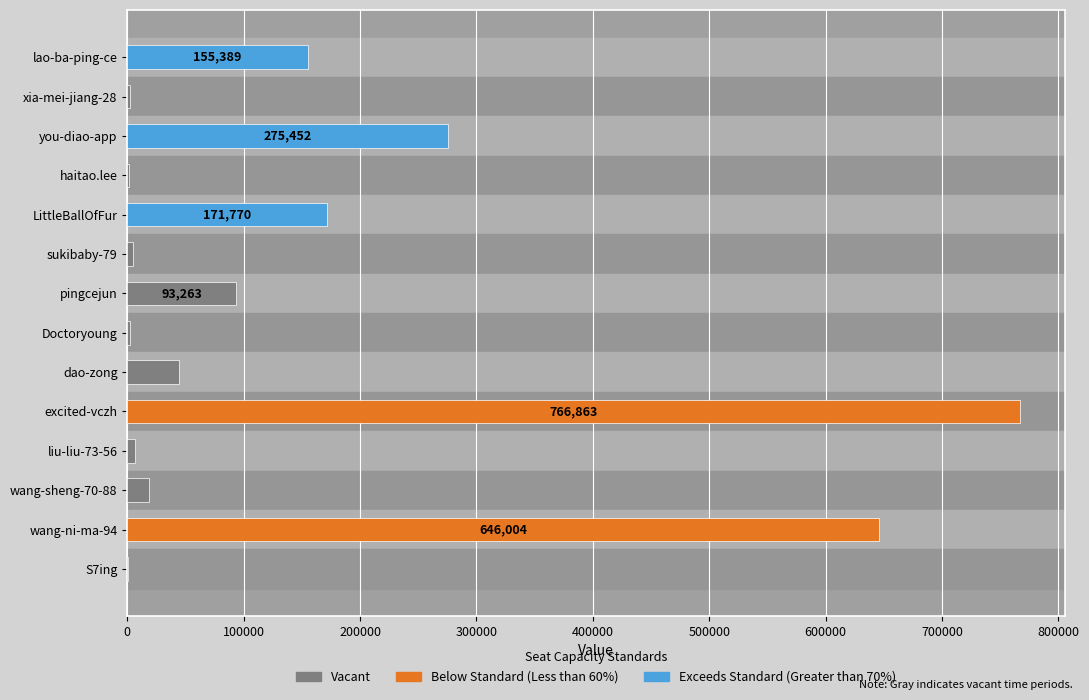

What is the sum of all values?

2190589